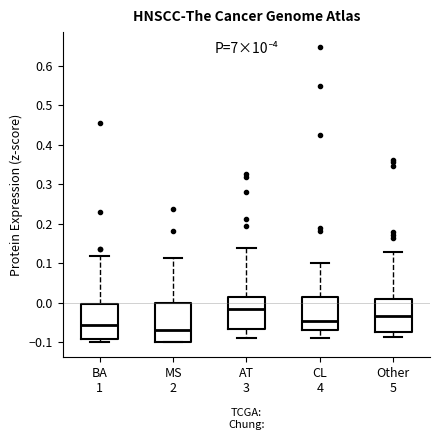

Reading left to right, transcribe this box plot: for each box, give where its median line is, the range the box spans, and where its two whiskers end, as read against the y-axis. The values are not printed on the chart, so give them approximately, as read against the axis.

BA 1: median -0.06, box -0.09 to 0.00, whiskers -0.10 to 0.12
MS 2: median -0.07, box -0.10 to 0.00, whiskers -0.10 to 0.11
AT 3: median -0.02, box -0.07 to 0.02, whiskers -0.09 to 0.14
CL 4: median -0.05, box -0.07 to 0.01, whiskers -0.09 to 0.10
Other 5: median -0.03, box -0.07 to 0.01, whiskers -0.09 to 0.13